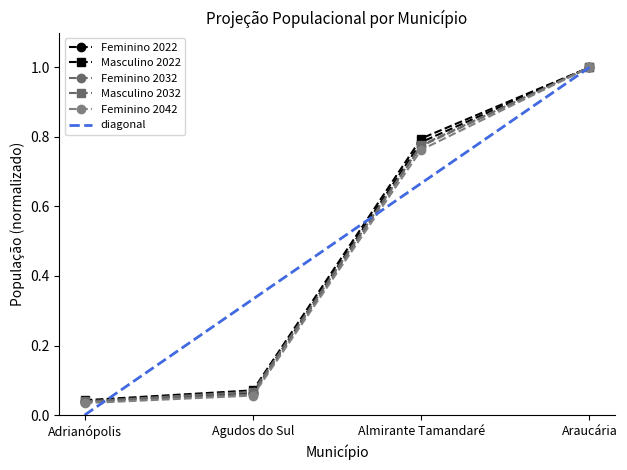

What is the value of the Masculino 2022 point at the 3rd from the left?

0.8